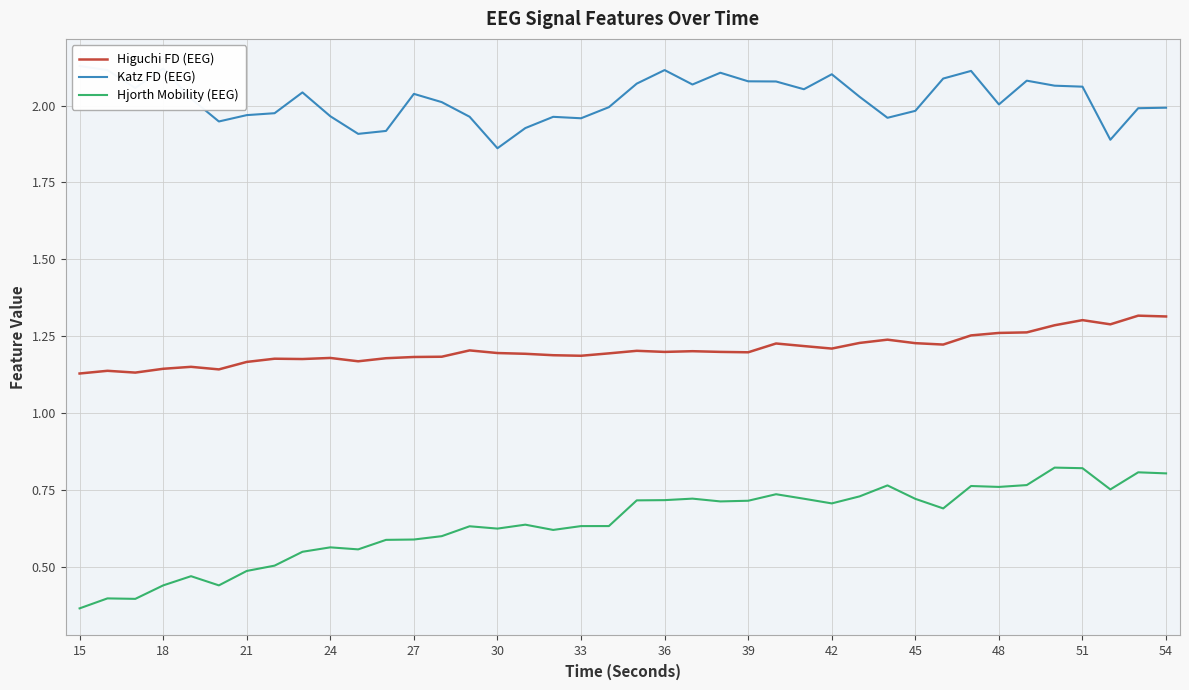

List the series in order of their overall mean, highest first.

Katz FD (EEG), Higuchi FD (EEG), Hjorth Mobility (EEG)